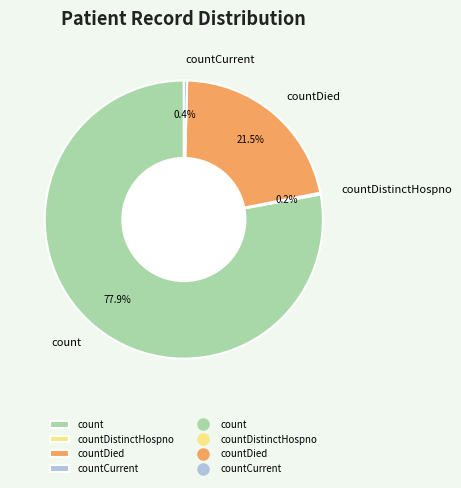

Which slice is the largest?

count